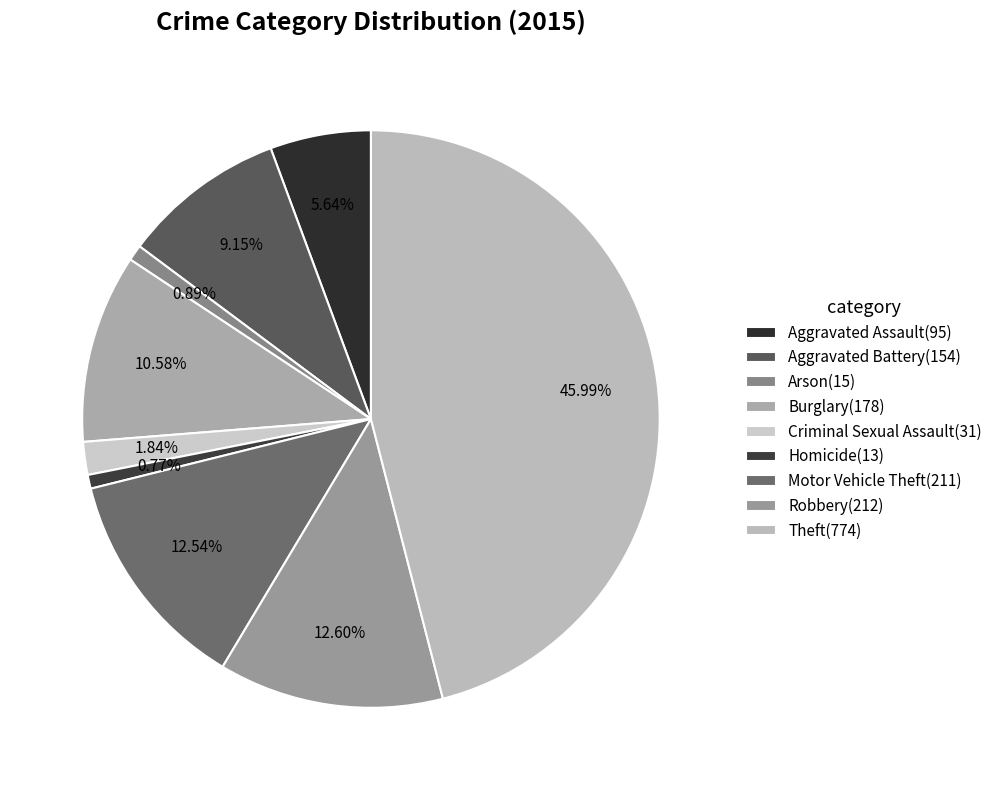

True or false: Burglary accounts for 11% of the total.

True